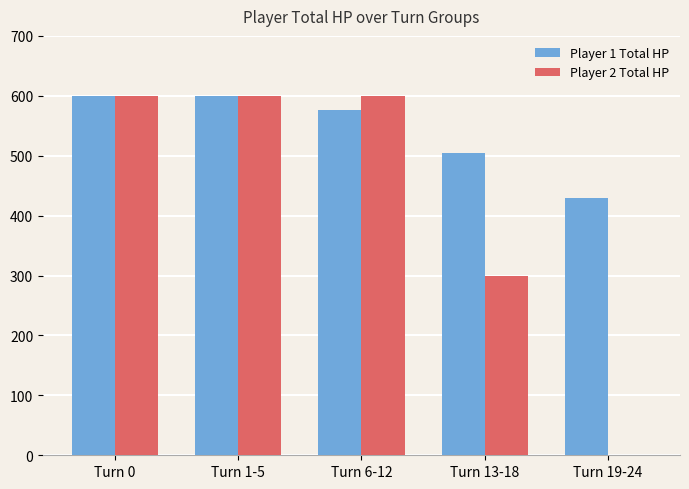

Reading left to right, list all the values displayed in this chart.

Player 1 Total HP: 600	600	576	504	430
Player 2 Total HP: 600	600	600	300	0